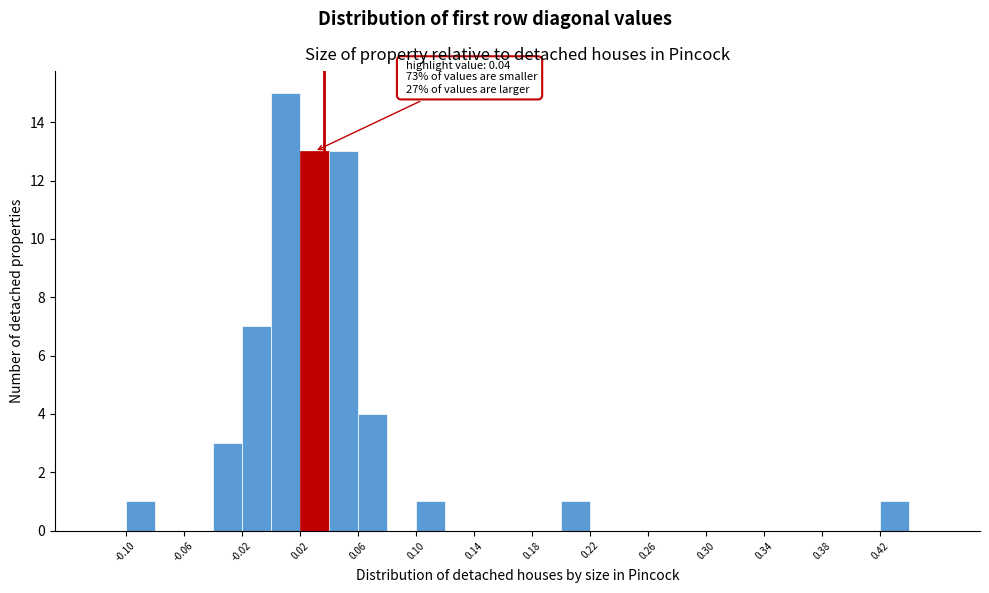

Which range on the x-axis has the tallest bar?

0.00 to 0.02